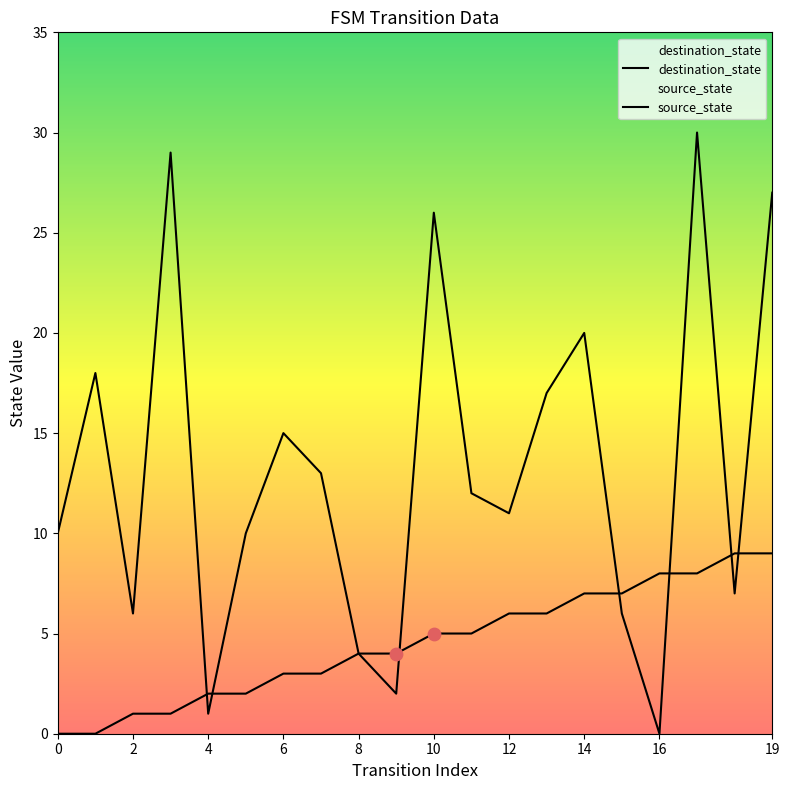

How many lines are shown in the chart?

2